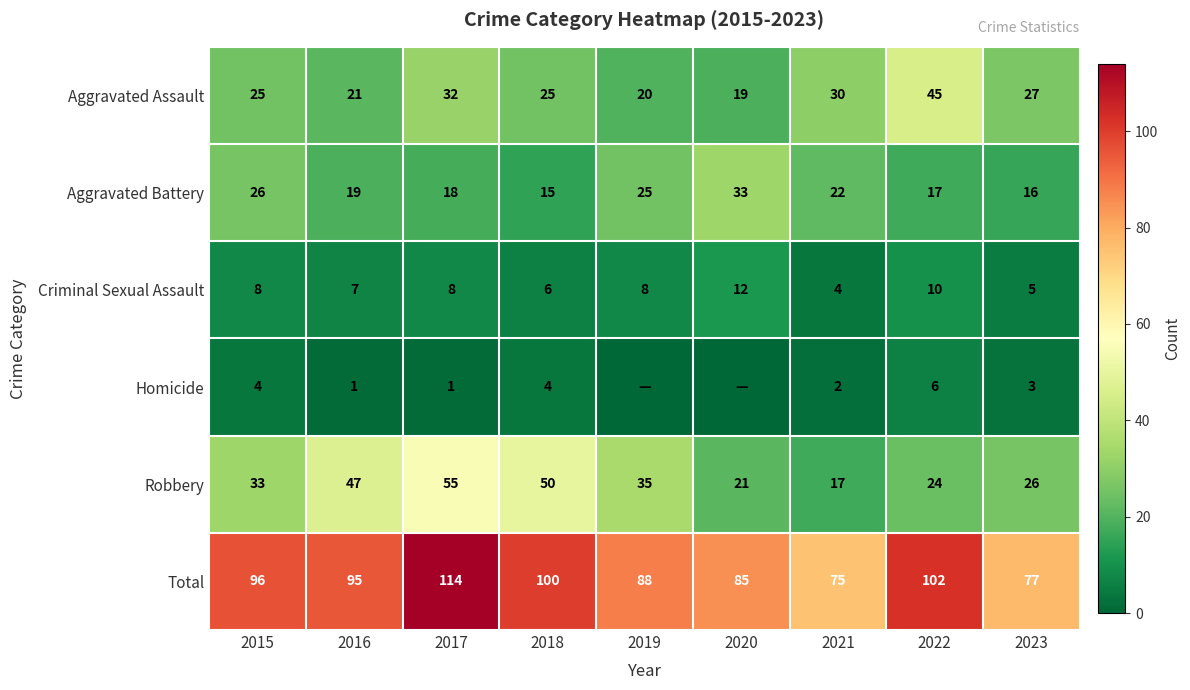

Rank the series at 2023 from lowest to highest value.

Homicide, Criminal Sexual Assault, Aggravated Battery, Robbery, Aggravated Assault, Total